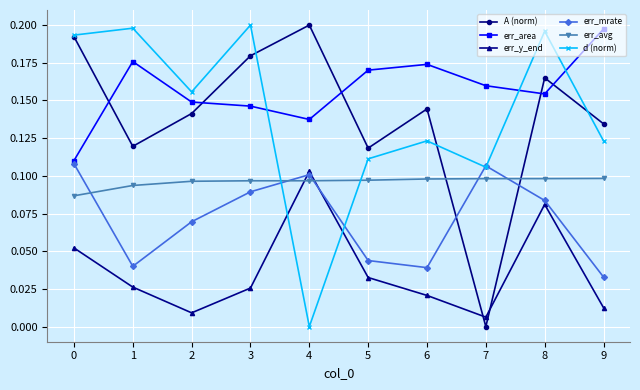

At which label does err_mrate reach its minimum?

9